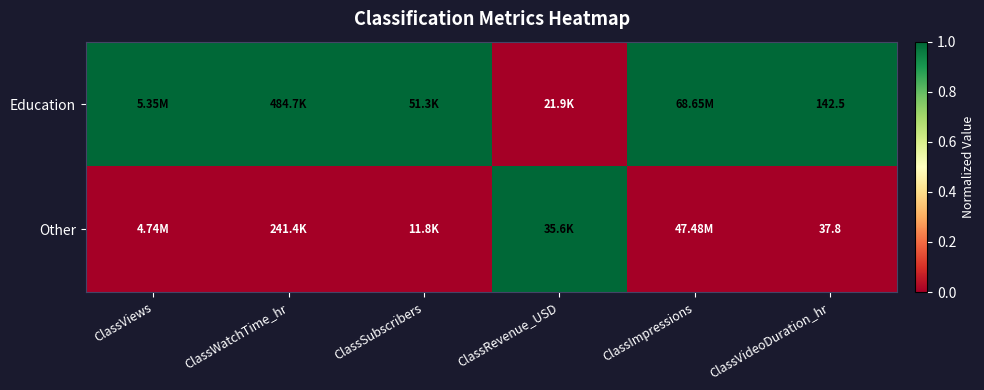

What is the spread (max minus min) of values at ClassVideoDuration_hr?

104.7